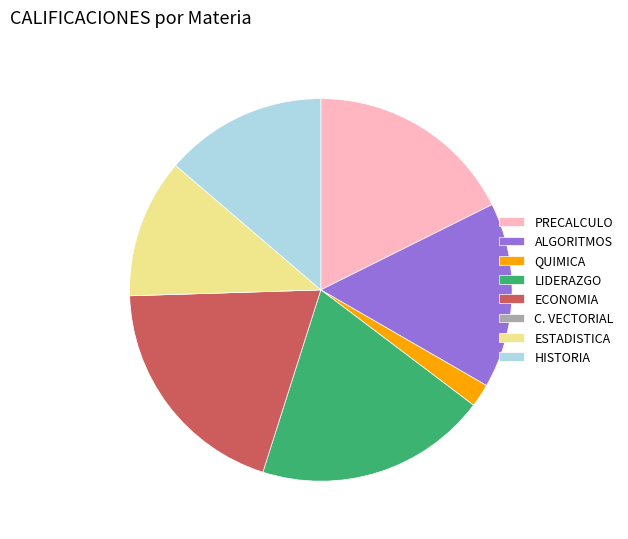

Is there any slice that represents more than half of the pie?

No